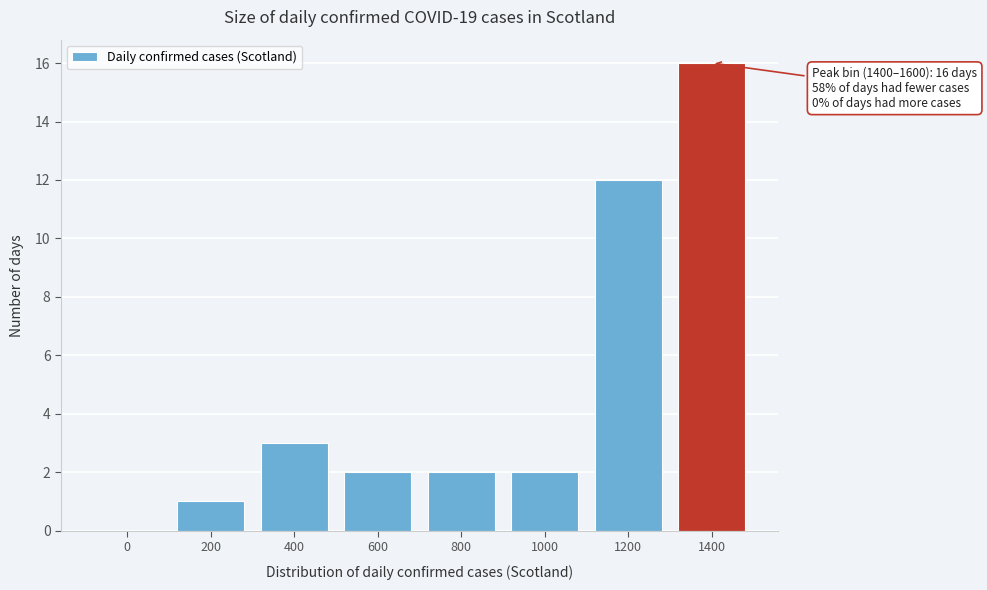

Reading right to left, extract all data points from this chart.

1400=16	1200=12	1000=2	800=2	600=2	400=3	200=1	0=0